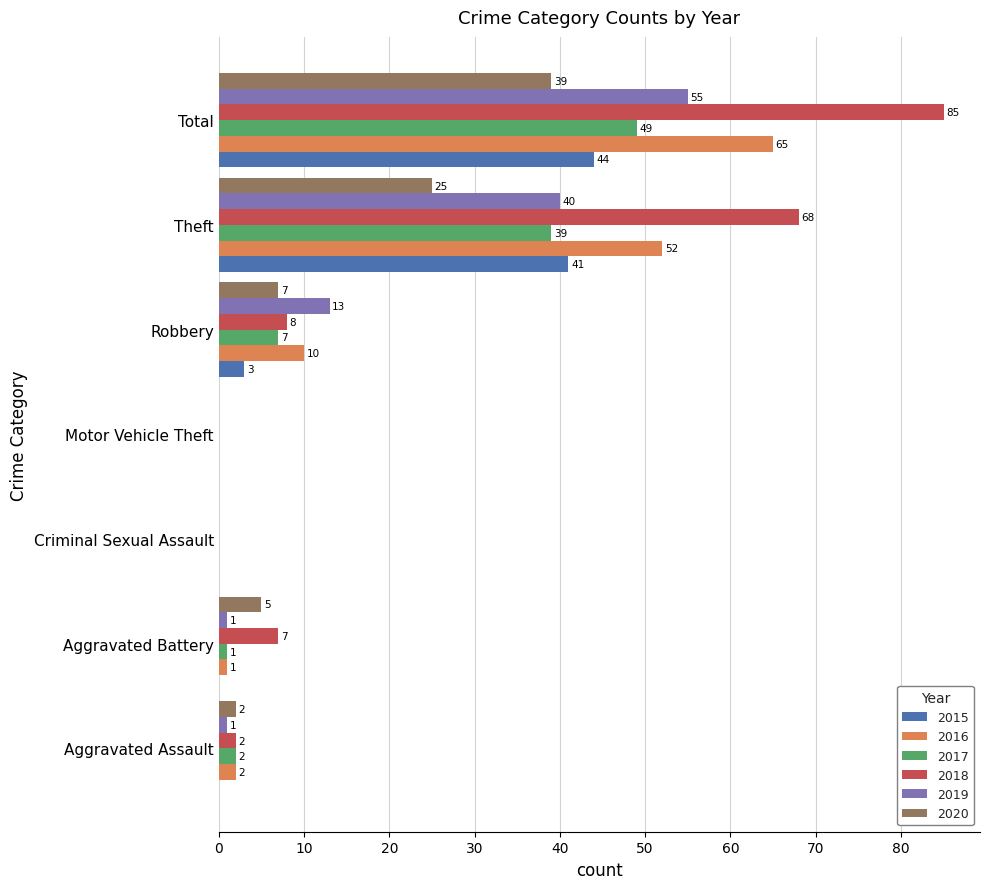

Is it true that 2019 equals 4 at Robbery?

False